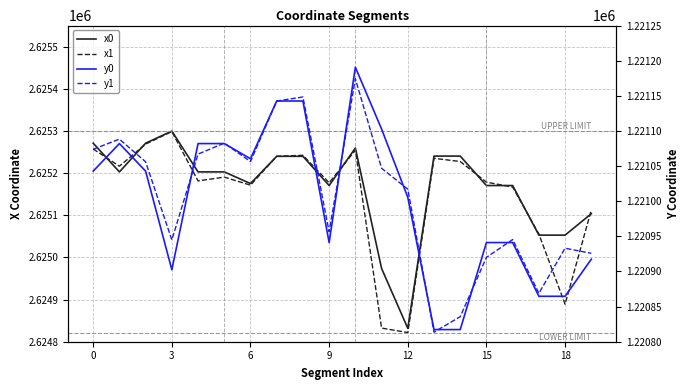

Reading left to right, list all the values displayed in this chart.

x0: 2625270.9	2625202.9	2625270.9	2625299.6	2625202.9	2625202.9	2625175.2	2625239.8	2625239.8	2625170.5	2625259.6	2624973.9	2624831.7	2625240.4	2625240.4	2625170.5	2625170.5	2625052.8	2625052.8	2625103.7
x1: 2625257.2	2625216.4	2625268.8	2625298.6	2625181.5	2625190.5	2625171.4	2625239.8	2625242.3	2625177.1	2625254.1	2624832.3	2624821.8	2625235.1	2625227.4	2625178.5	2625166.9	2625055.3	2624889.0	2625112.6
y0: 1221042.8	1221082.0	1221042.8	1220902.5	1221082.0	1221082.0	1221060.4	1221142.6	1221142.6	1220941.1	1221190.7	1221102.7	1221005.5	1220817.3	1220817.3	1220941.1	1220941.1	1220864.7	1220864.7	1220917.5
y1: 1221073.9	1221088.3	1221056.1	1220944.9	1221067.0	1221082.6	1221056.4	1221142.6	1221148.3	1220956.6	1221174.3	1221046.9	1221017.1	1220813.6	1220835.7	1220920.1	1220945.4	1220869.0	1220933.1	1220925.8